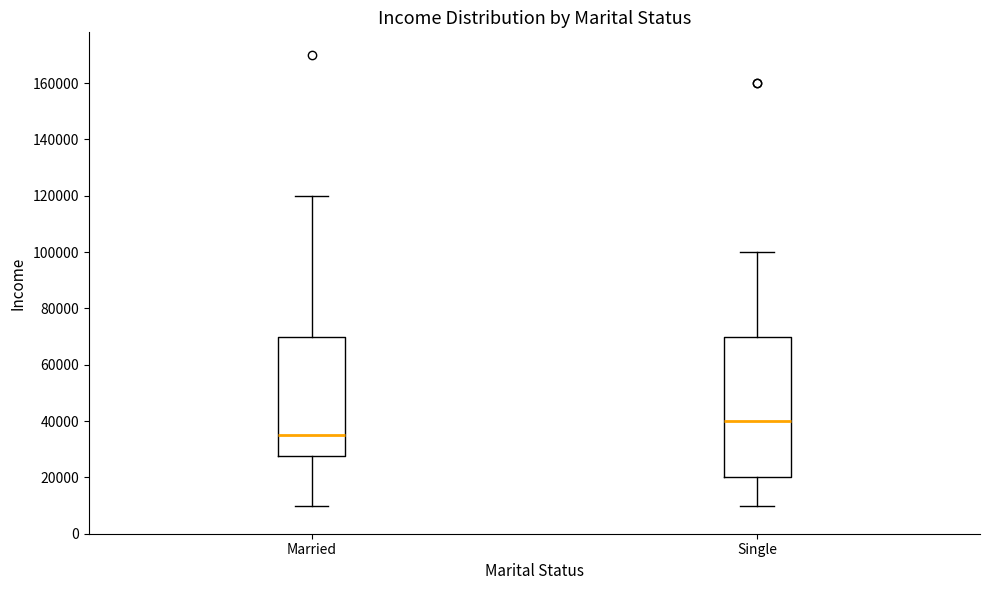

Where does the upper whisker of the box for Single end on the y-axis? The values are not printed on the chart, so give them approximately, as read against the axis.

100000